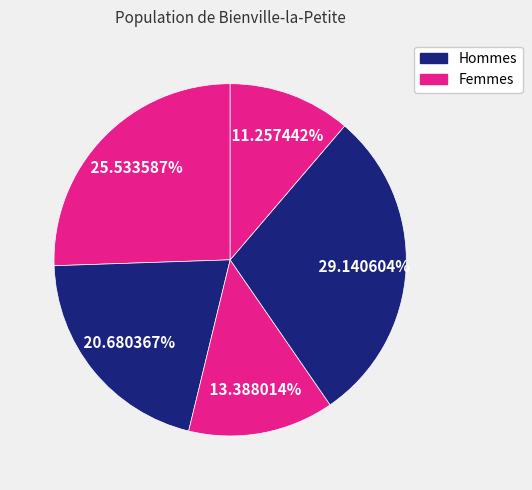

How many segments does this pie chart have?

5